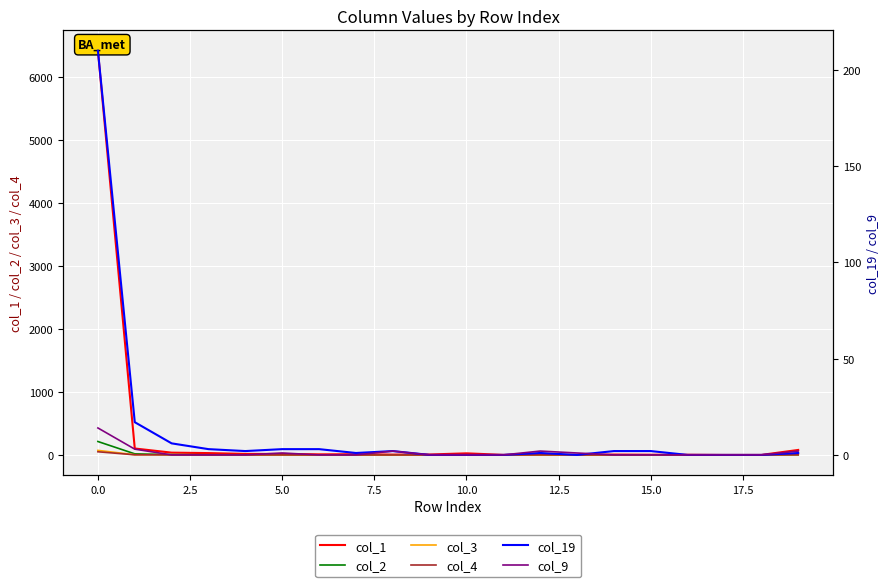

At which label does col_3 reach its minimum?

5.0